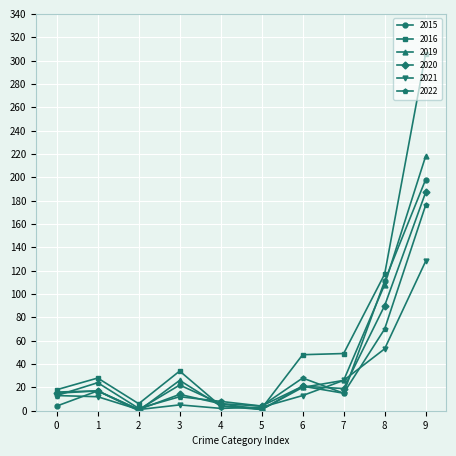

The value of 2015 at 3 is 22. True or false?

True